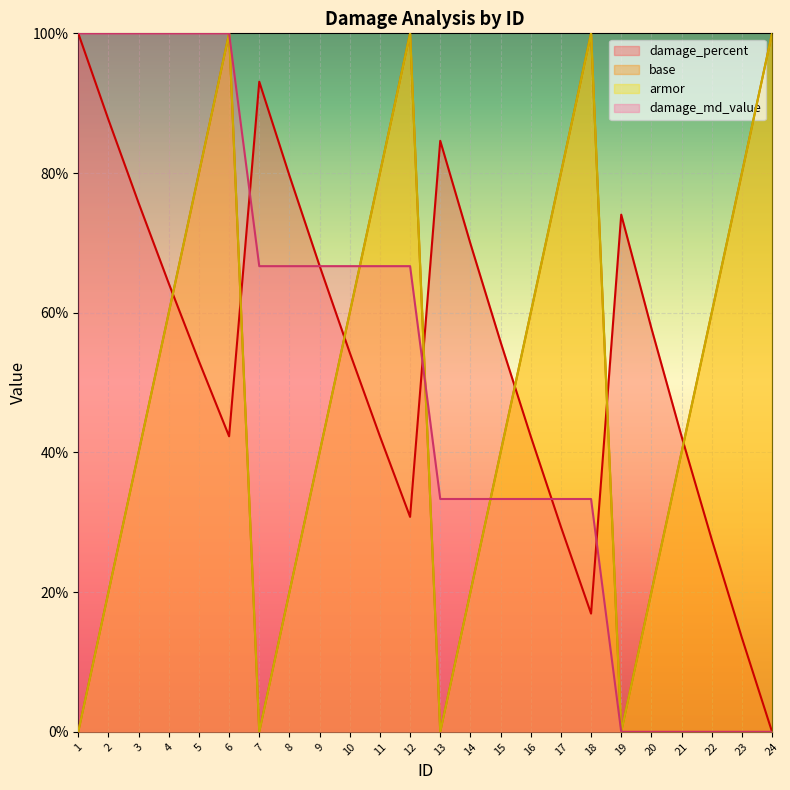

Which series has the largest total across all categories?

damage_percent